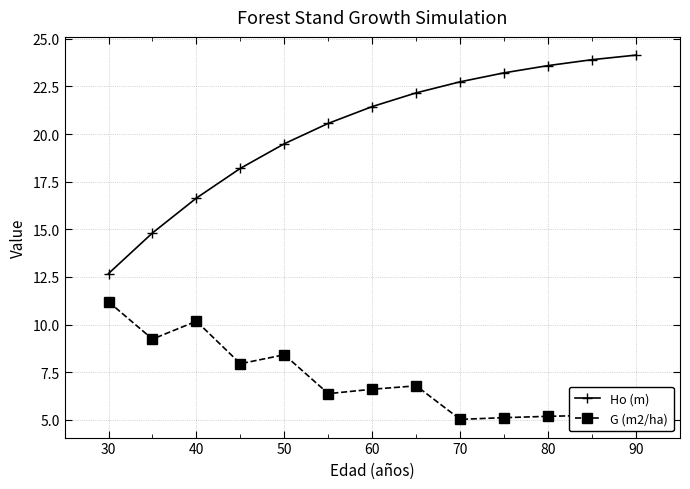

Count the number of data series in this chart.

2